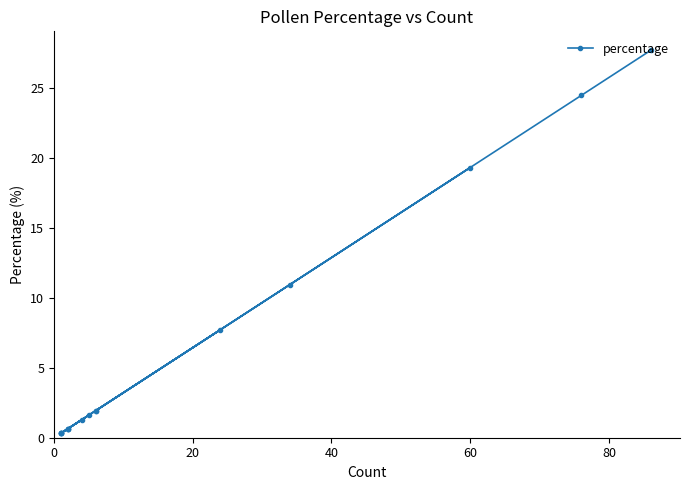

How many interior local peaks (higher than both neighbors) does the data have?

3